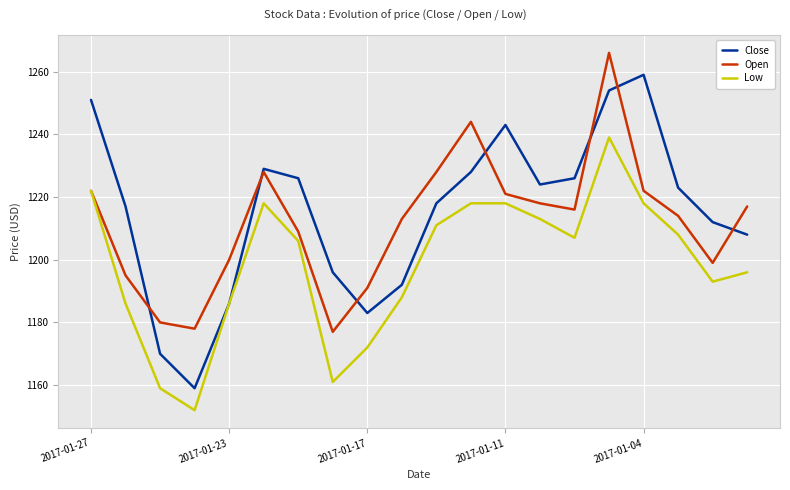

Rank the series by their average value, from lowest to highest.

Low, Open, Close